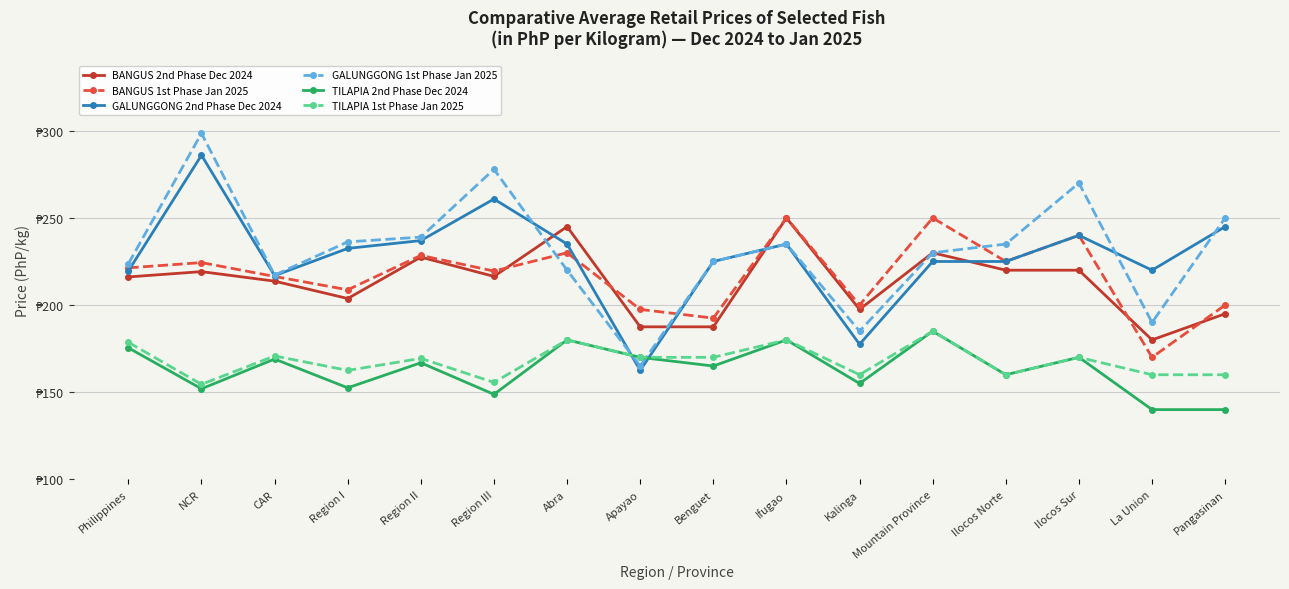

Reading left to right, list all the values displayed in this chart.

BANGUS 2nd Phase Dec 2024: 216.1	219.2	213.7	203.8	227.5	216.4	245.0	187.5	187.5	250.0	197.5	230.0	220.0	220.0	180.0	195.0
BANGUS 1st Phase Jan 2025: 221.3	224.4	216.4	208.8	228.5	219.5	230.0	197.5	192.5	250.0	200.0	250.0	225.0	240.0	170.0	200.0
GALUNGGONG 2nd Phase Dec 2024: 219.6	286.0	216.9	232.5	237.0	260.9	235.0	162.5	225.0	235.0	177.5	225.0	225.0	240.0	220.0	245.0
GALUNGGONG 1st Phase Jan 2025: 223.7	298.5	217.2	236.2	239.0	277.9	220.0	165.0	225.0	235.0	185.0	230.0	235.0	270.0	190.0	250.0
TILAPIA 2nd Phase Dec 2024: 175.4	151.9	169.0	152.5	166.9	148.8	180.0	170.0	165.0	180.0	155.0	185.0	160.0	170.0	140.0	140.0
TILAPIA 1st Phase Jan 2025: 178.6	154.5	170.8	162.5	169.4	155.6	180.0	170.0	170.0	180.0	160.0	185.0	160.0	170.0	160.0	160.0